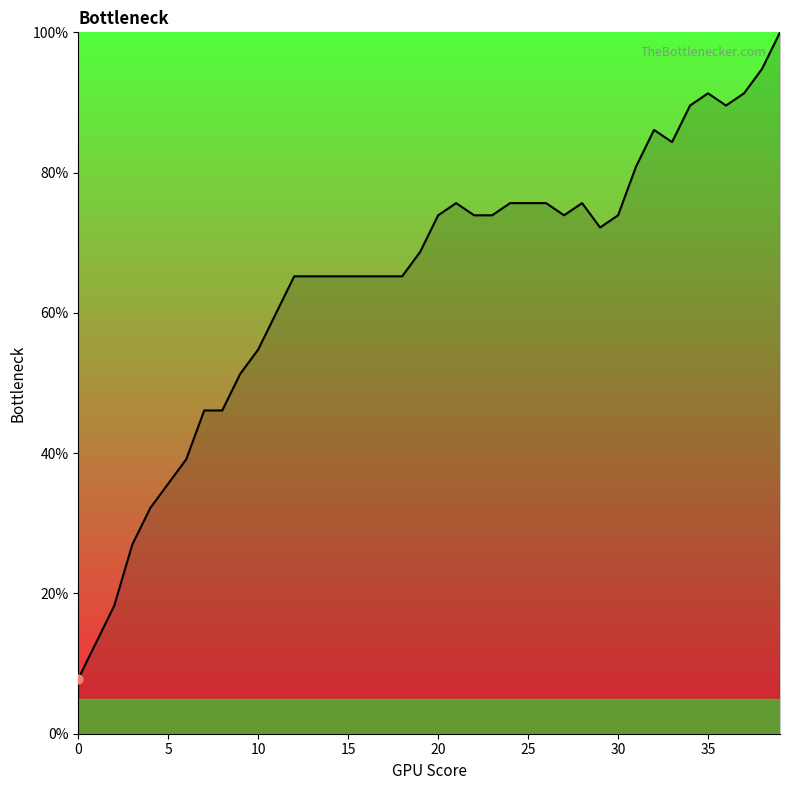

What is the minimum value shown in the chart?

7.8